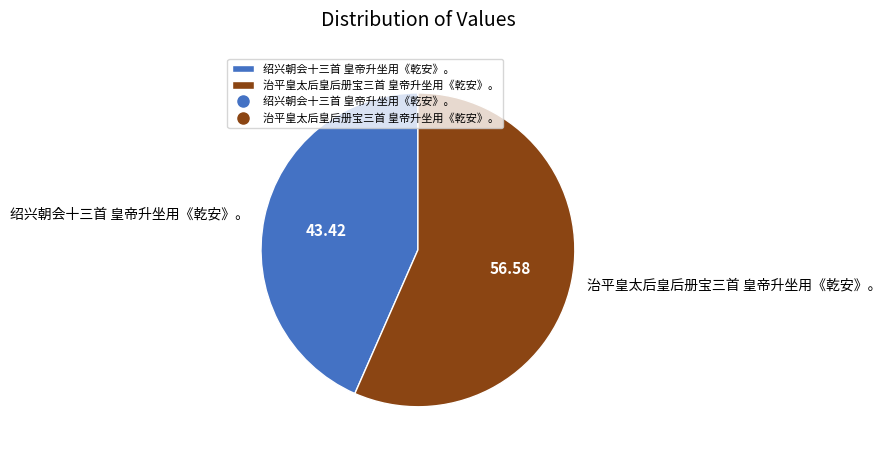

Is it true that 绍兴朝会十三首 皇帝升坐用《乾安》。 is 49% of the pie?

False